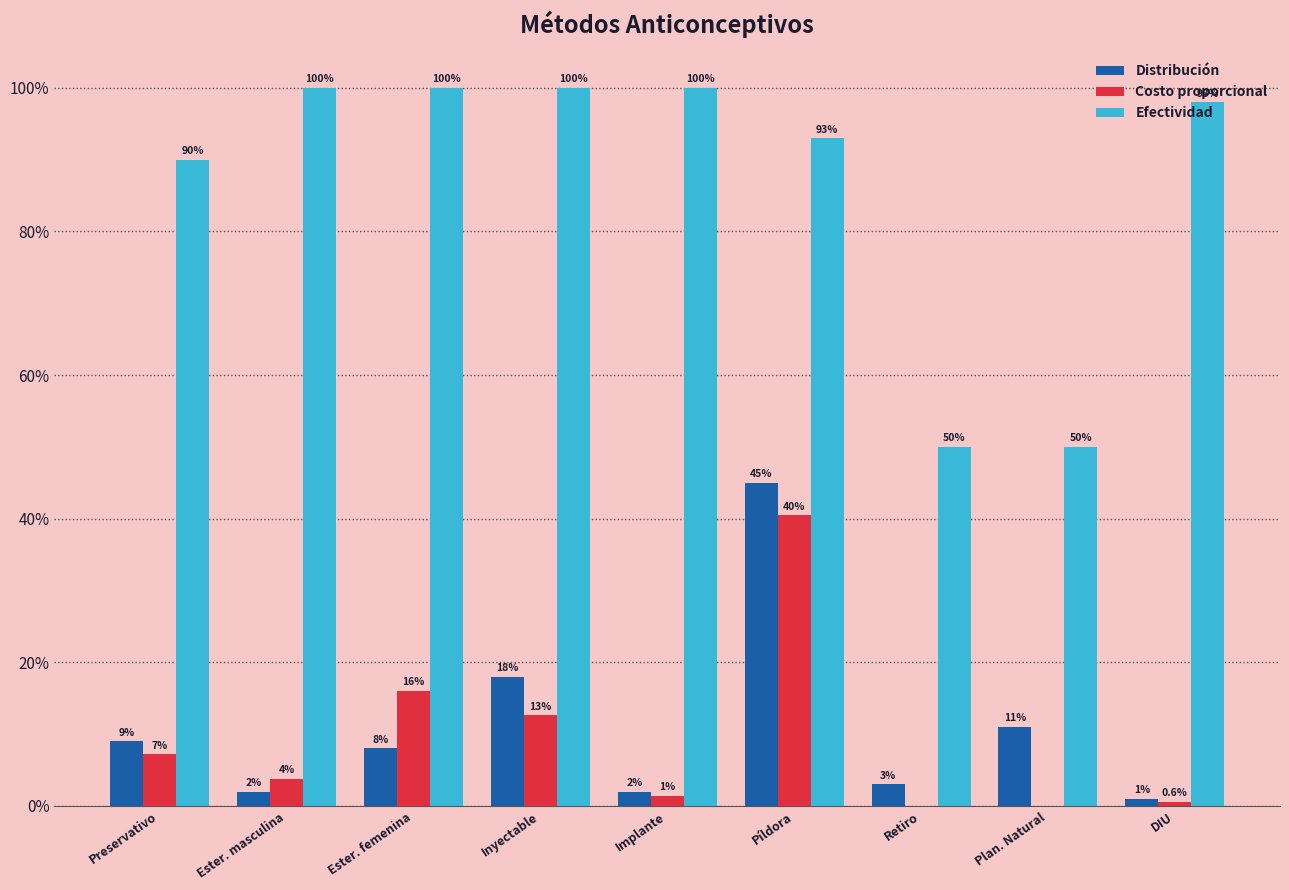

What are all the series names shown in the legend?

Distribución, Costo proporcional, Efectividad